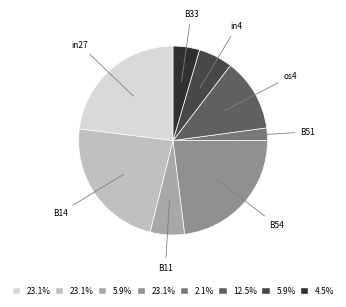

Does any single category account for the majority?

No